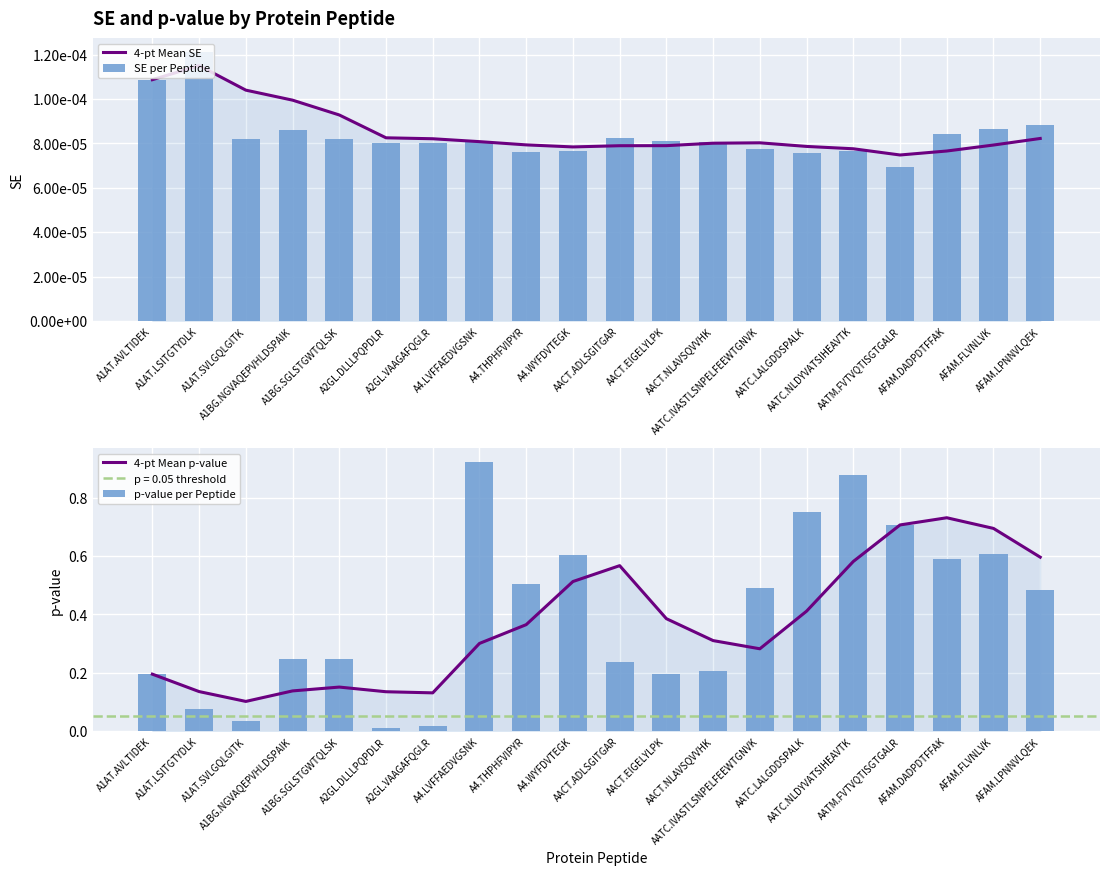

Is the value of 4-pt Mean SE at AACT.EIGELYLPK greater than the value of 4-pt Mean p-value at AACT.ADLSGITGAR?

No